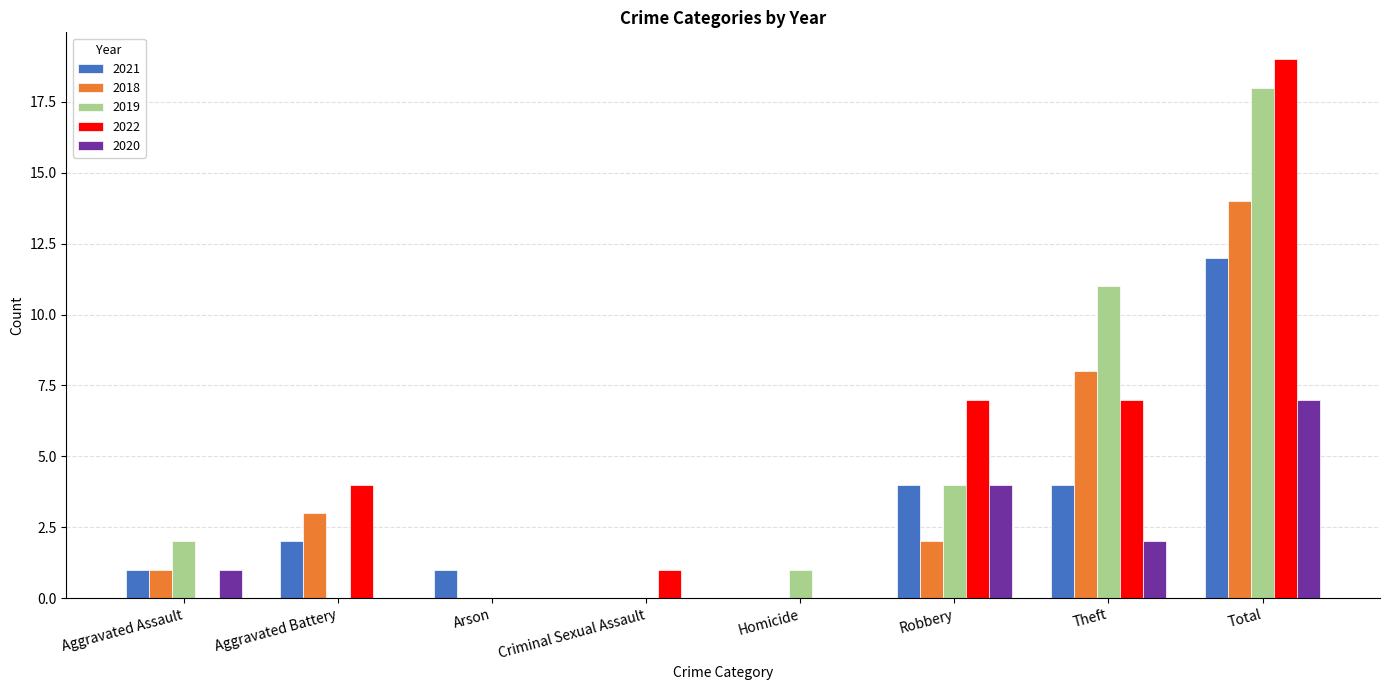

The value of 2022 at Arson is 10. True or false?

False